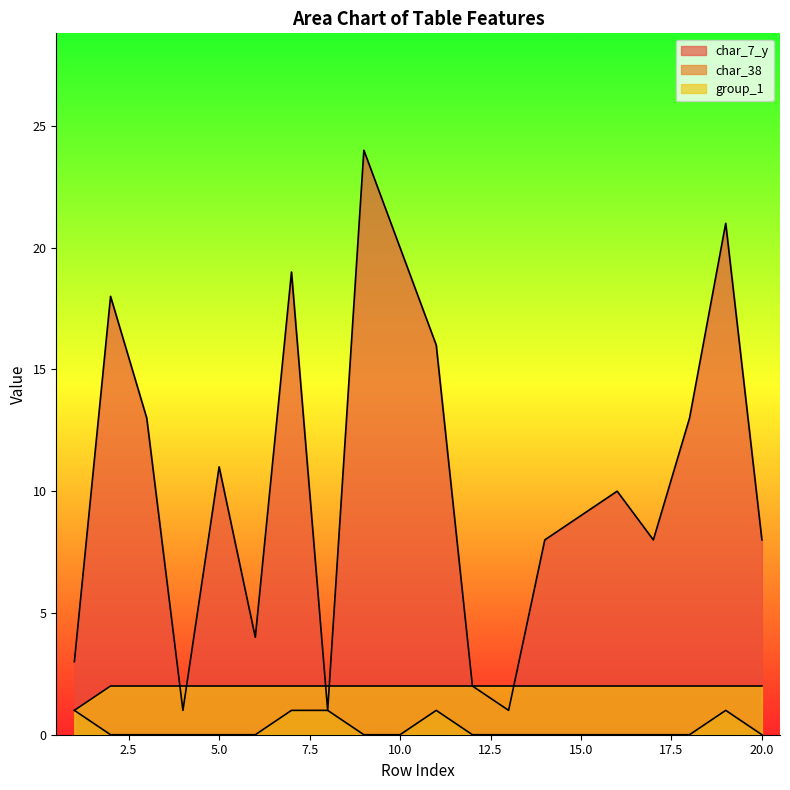

What is the difference between the highest and lowest values at 11?

15